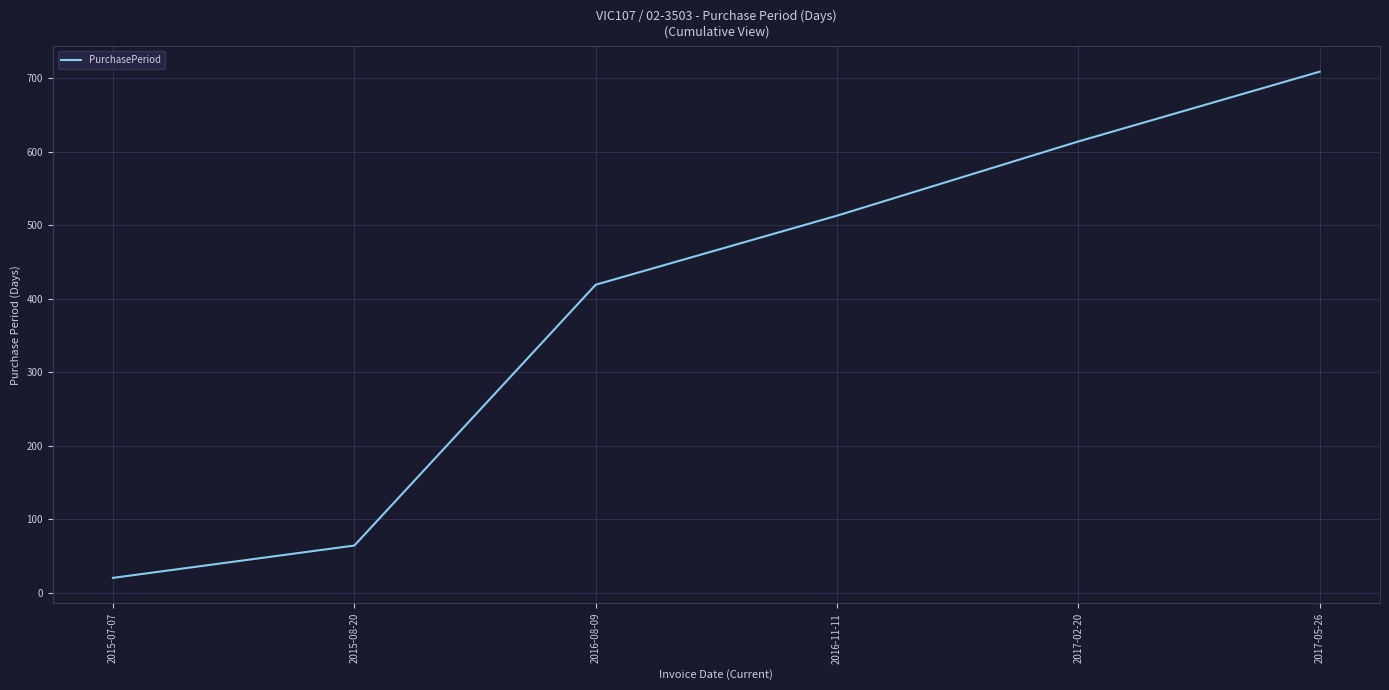

What is the smallest value displayed?

20